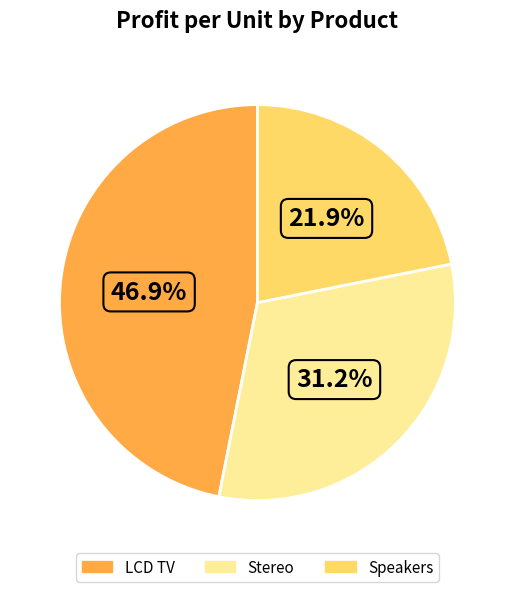

To the nearest percent, what percentage of the pie is LCD TV?

47%